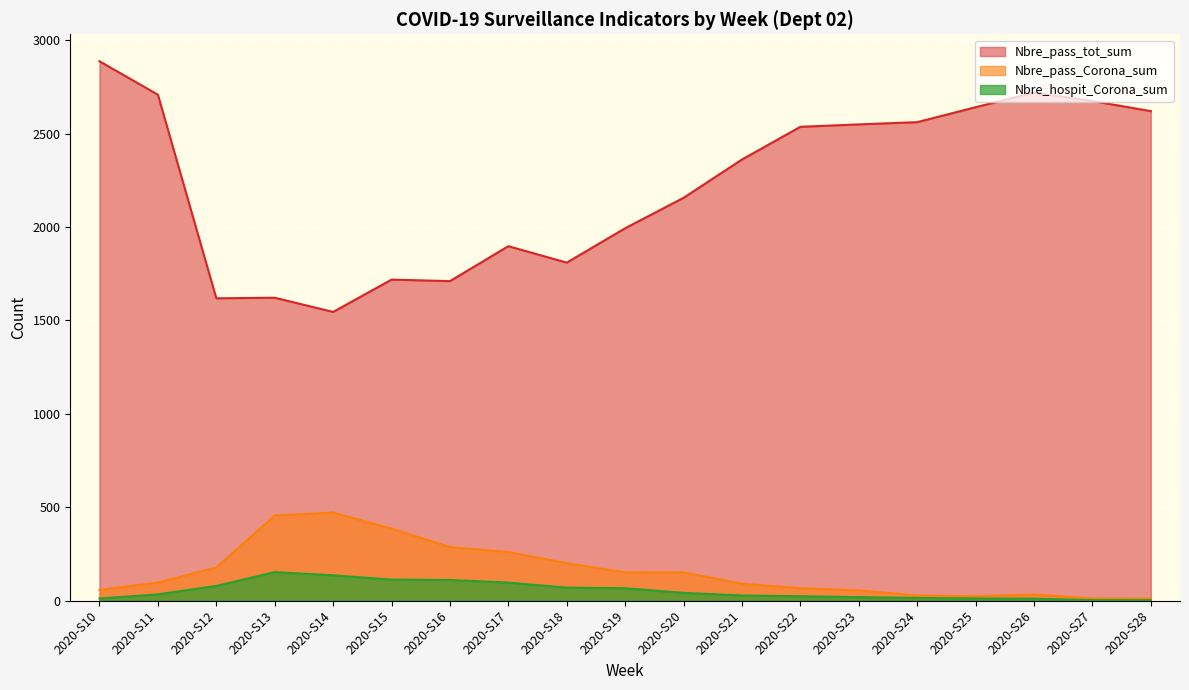

The Nbre_pass_tot_sum series shows 2561 at 2020-S24. True or false?

True